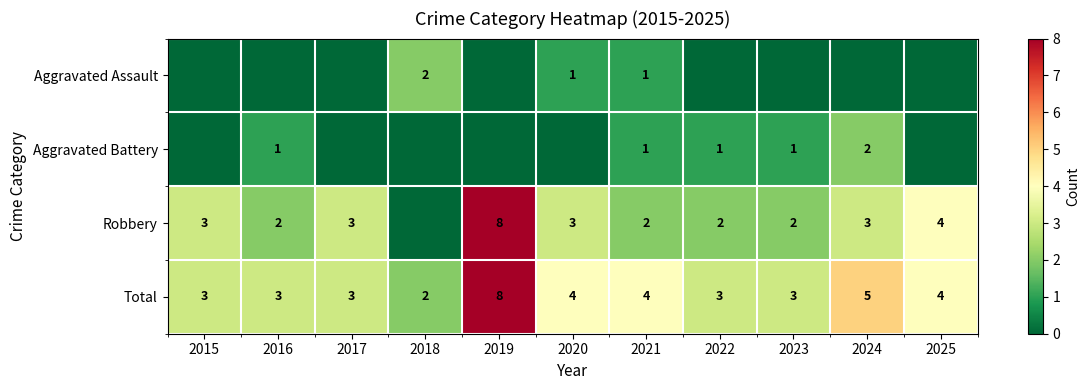

Which has a higher value, 2022 or 2017?

2022